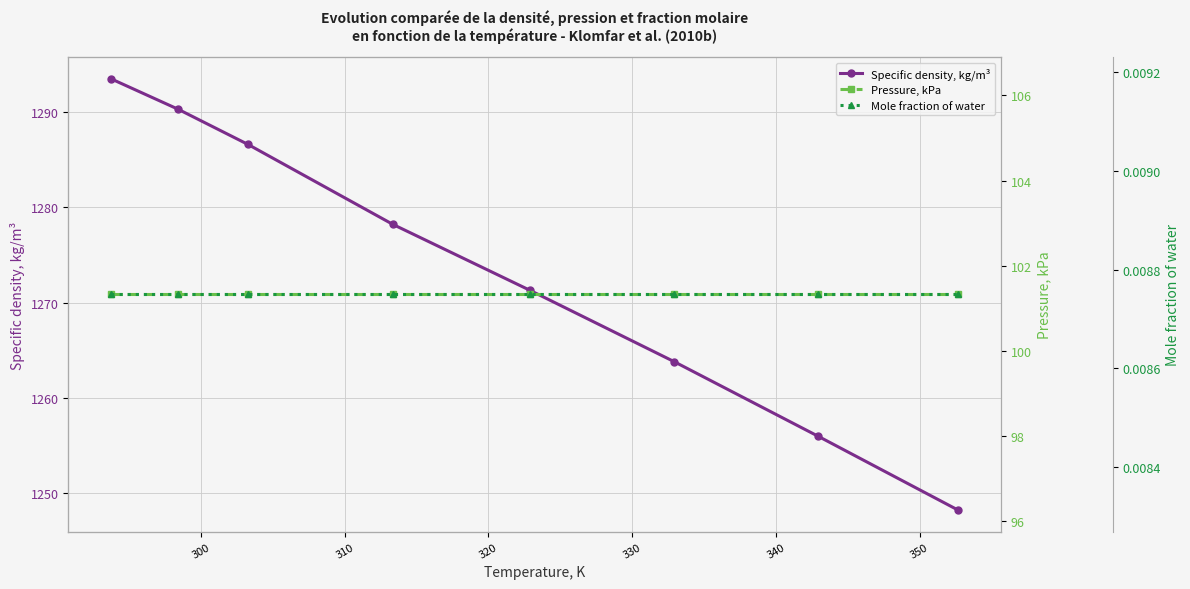

What is the value of the Pressure, kPa point at the 4th from the left?

101.3